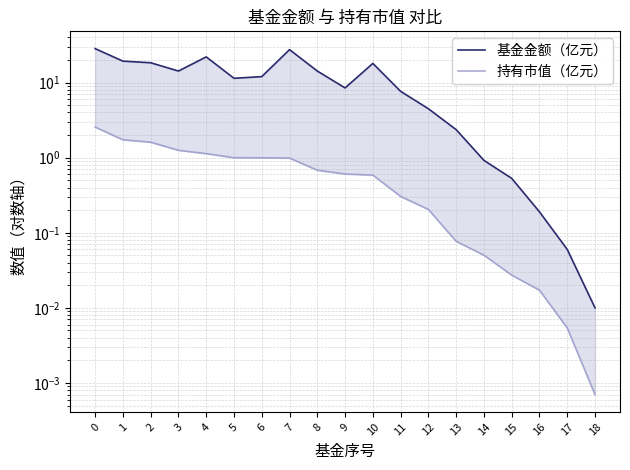

At which label is 基金金额（亿元） closest to 14?

3